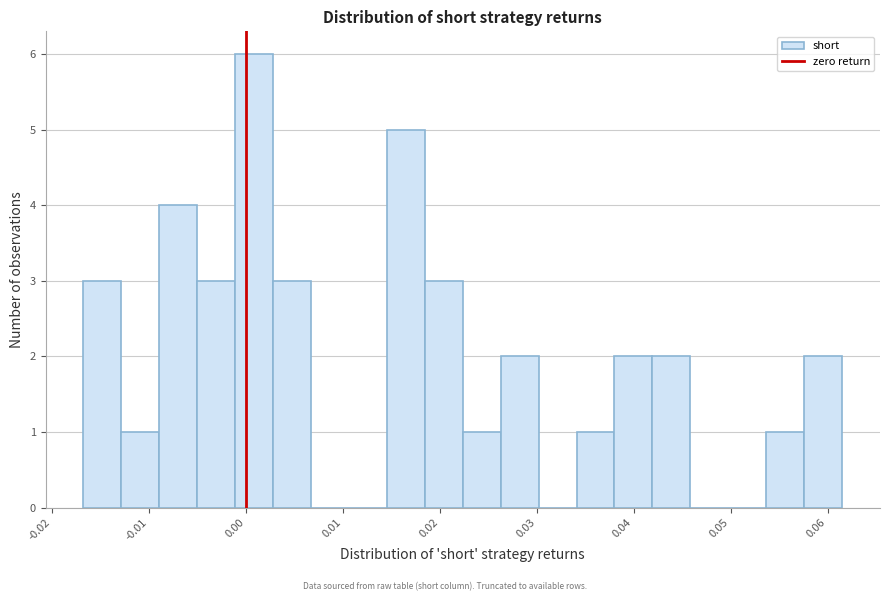

Read against the x-axis, roughly where is the centre of the tallest bar?

0.001